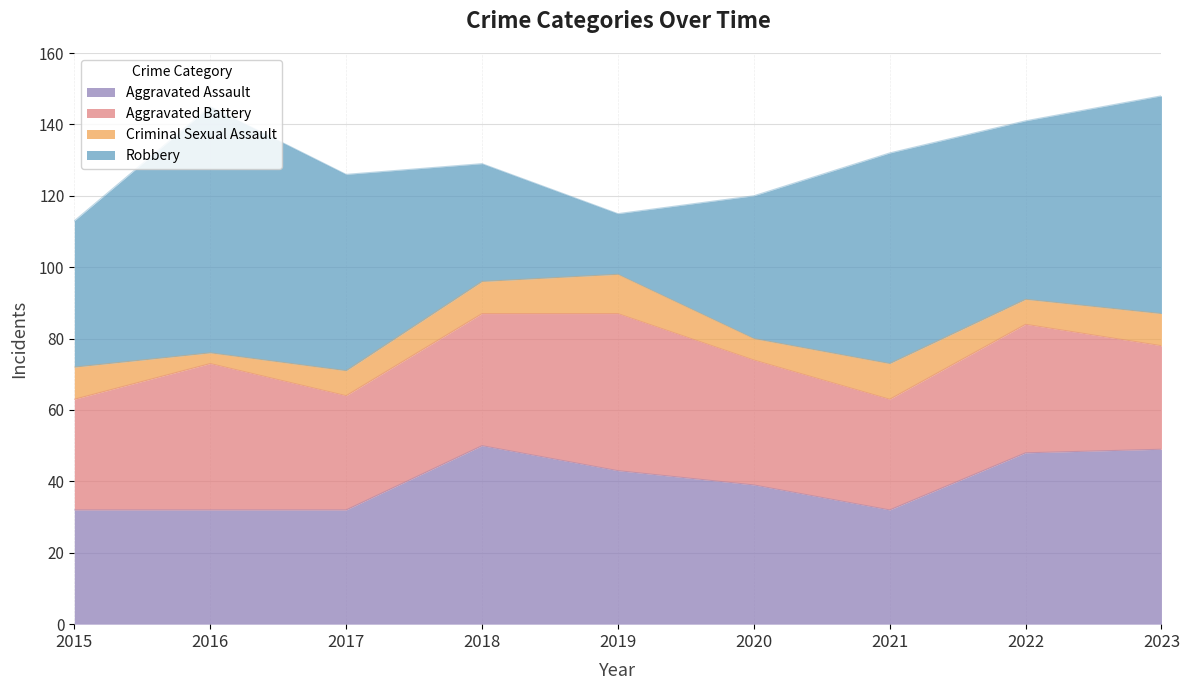

Which series has the largest total across all categories?

Robbery